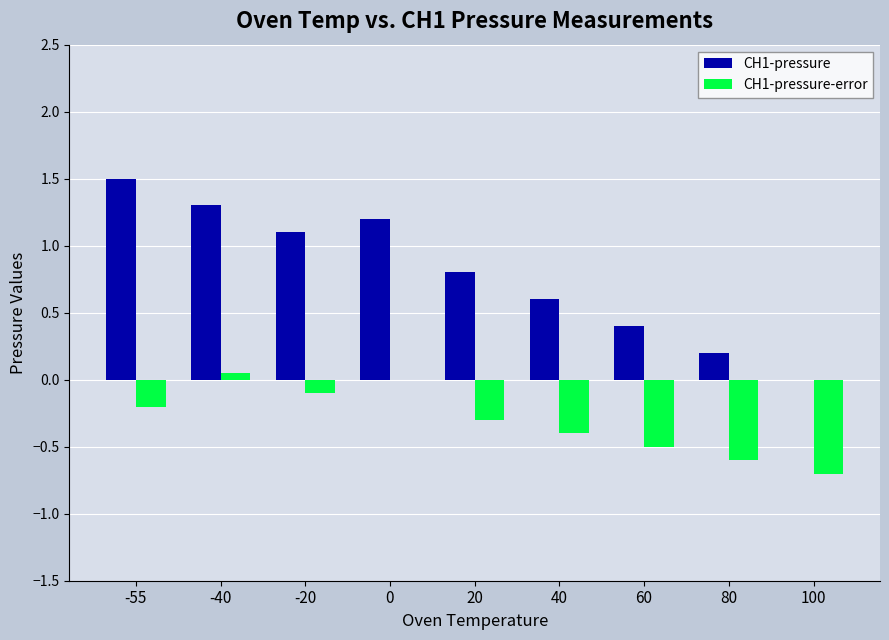

What is the maximum value shown in the chart?

1.5